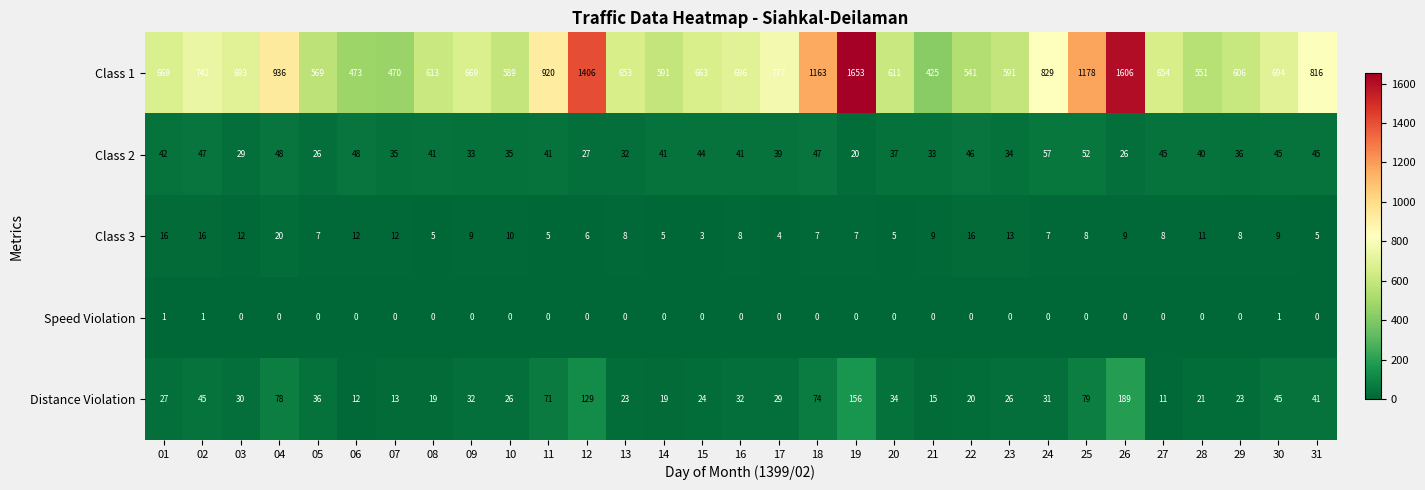

What is the greatest value displayed?

1653